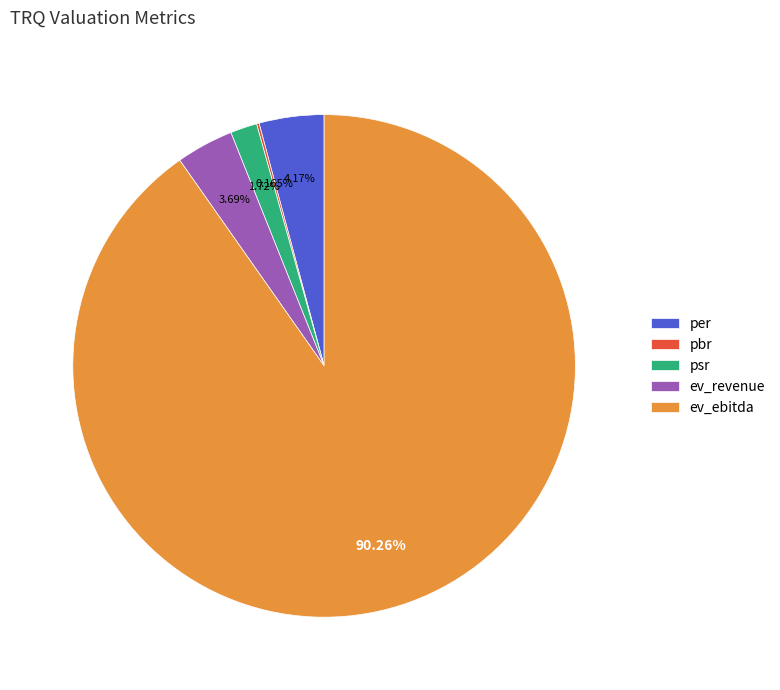

What is the ratio of the value at ev_revenue to the value at per?

0.9